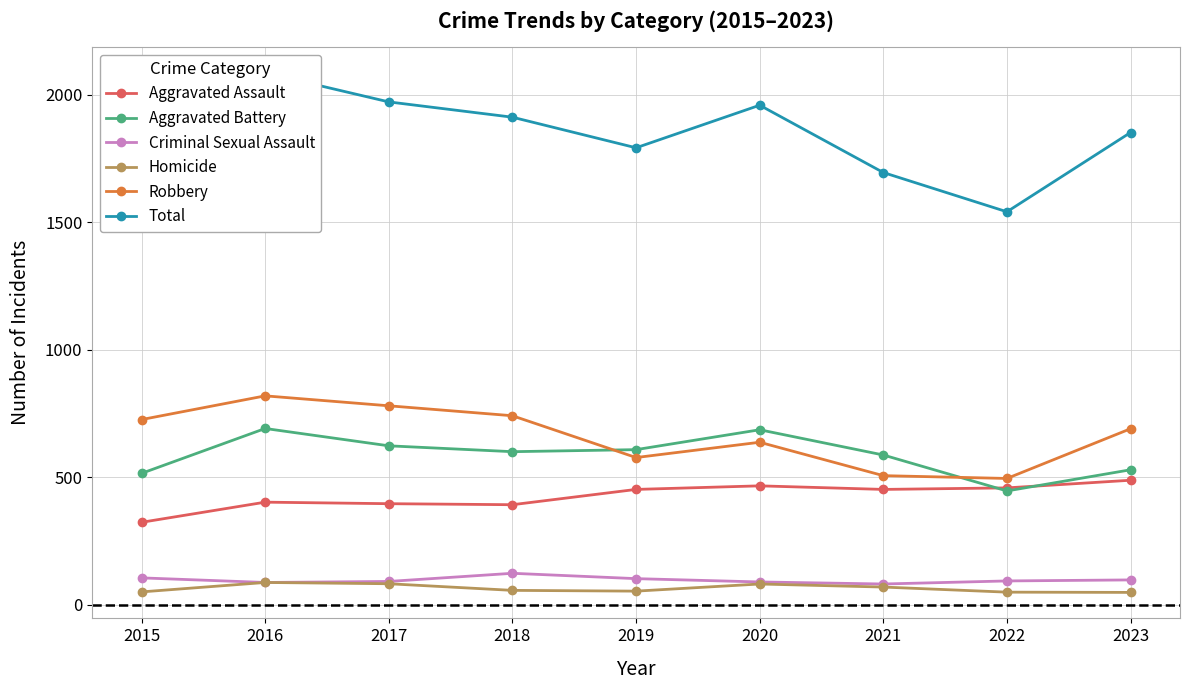

What is the difference between the Total values at 2019 and 2023?

60